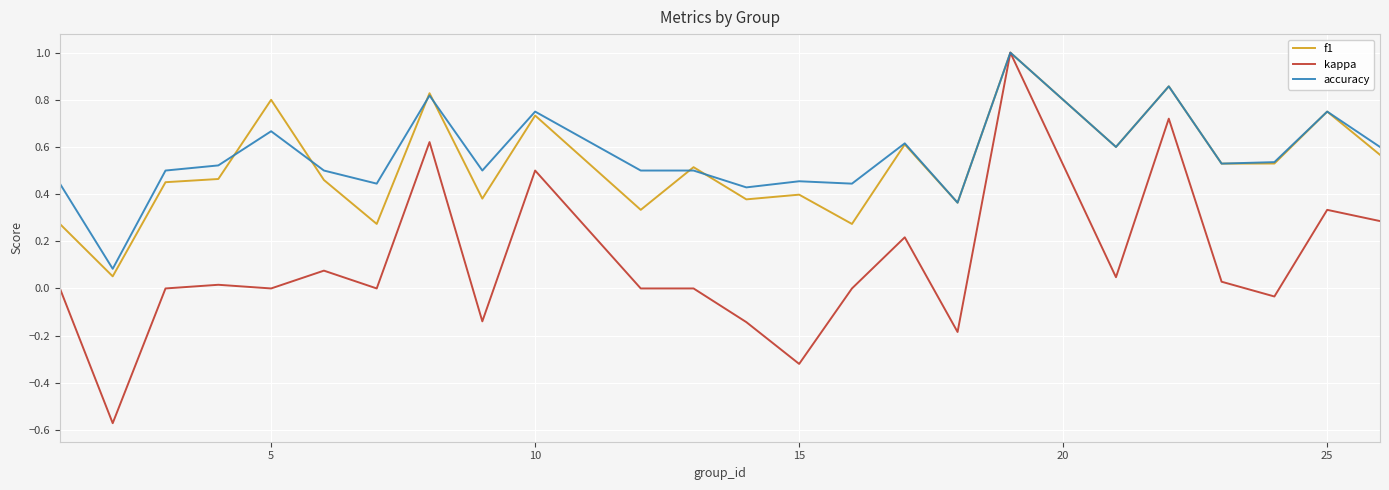

What is the greatest value displayed?

1.0